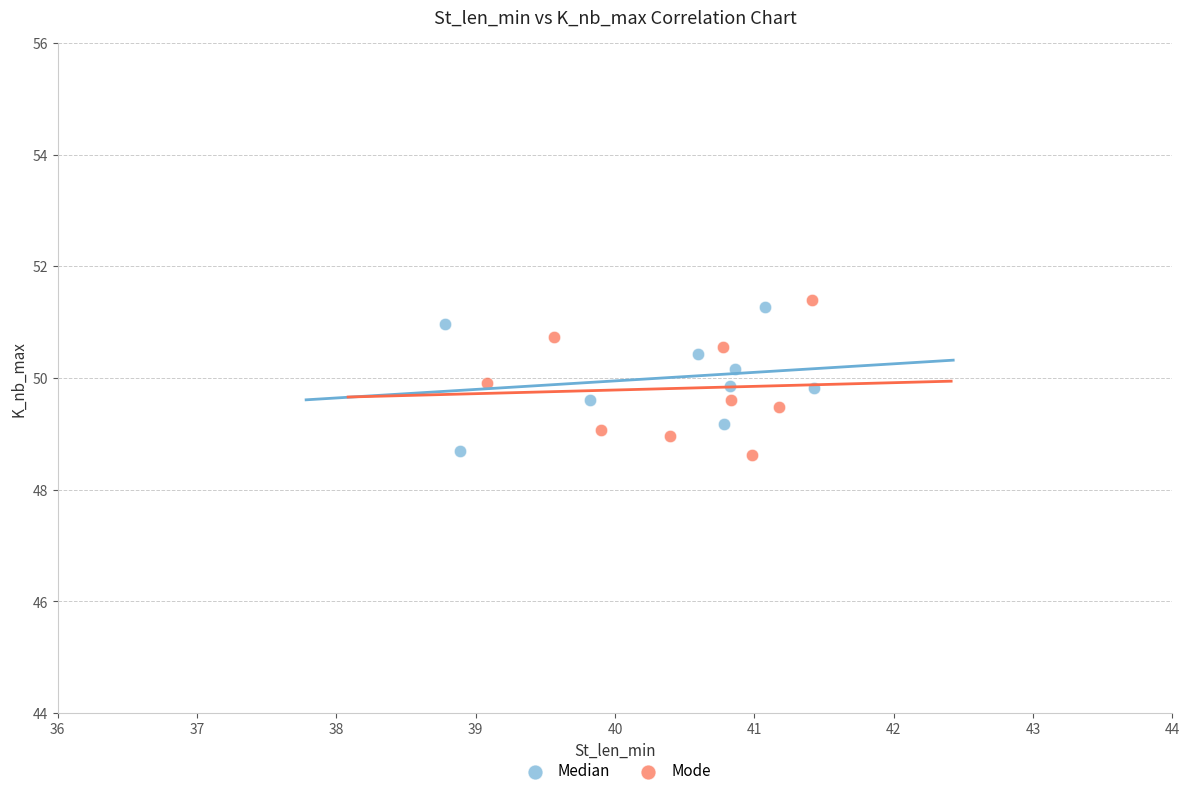

What are all the series names shown in the legend?

Median, Mode